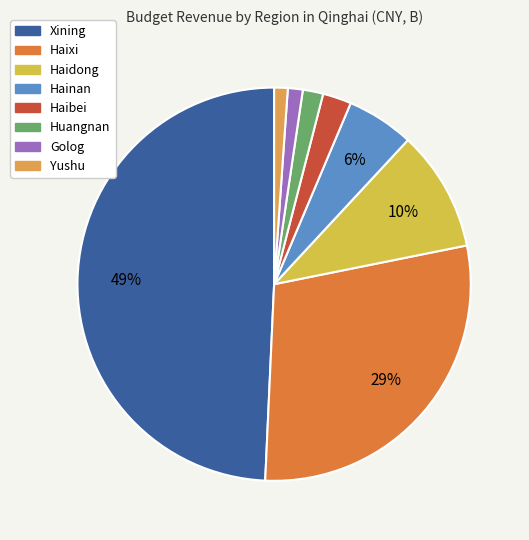

Rank the categories by value from lowest to highest.

Yushu, Golog, Huangnan, Haibei, Hainan, Haidong, Haixi, Xining